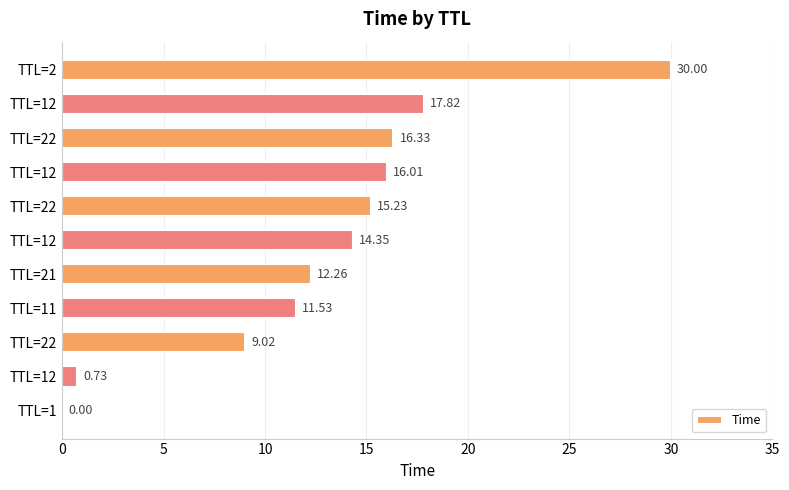

At which category does the chart reach its peak across all series?

TTL=2